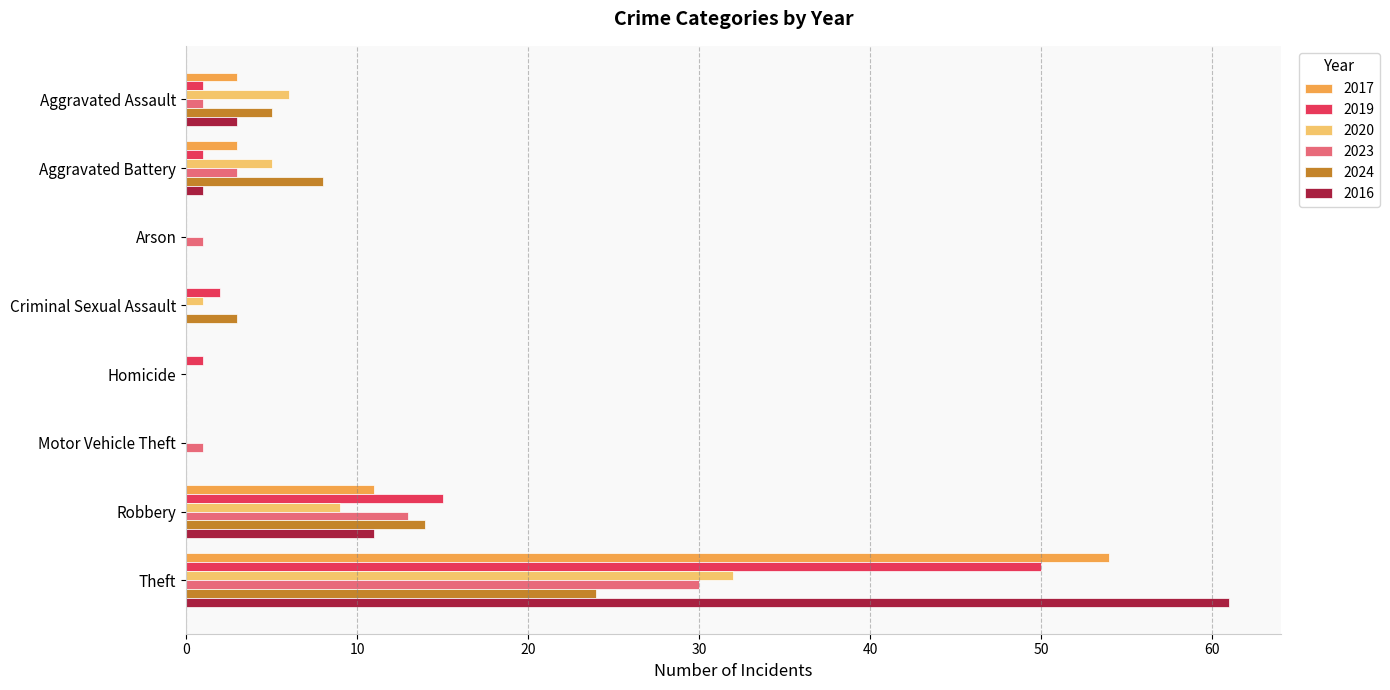

What is the maximum value for 2024?

24